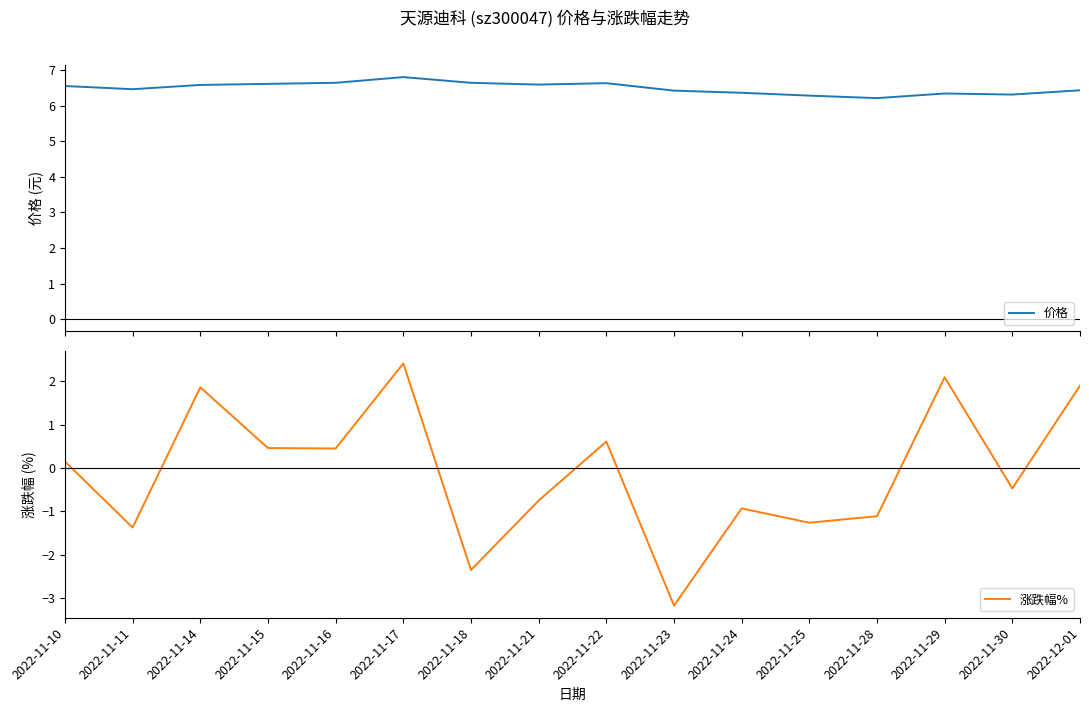

At which category does 价格 reach its first local peak?

2022-11-17